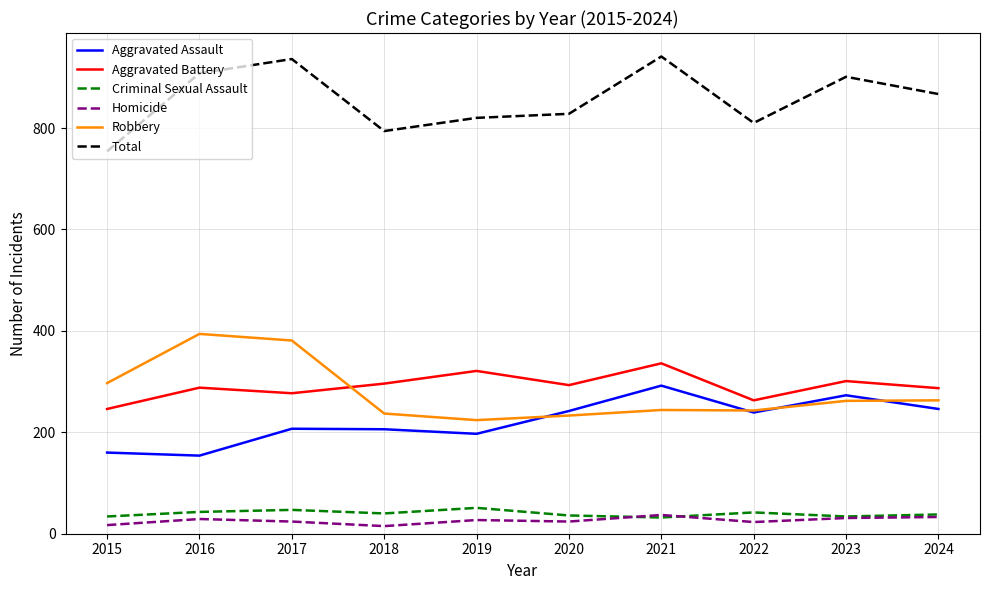

True or false: Robbery and Criminal Sexual Assault cross at least once.

False